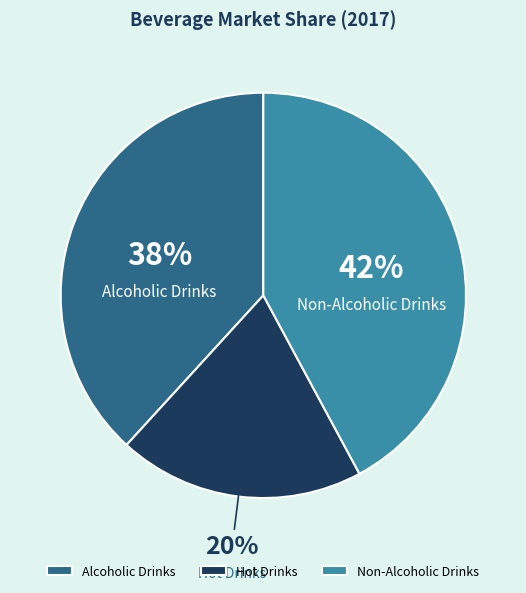

Is it true that Alcoholic Drinks is 38% of the pie?

True